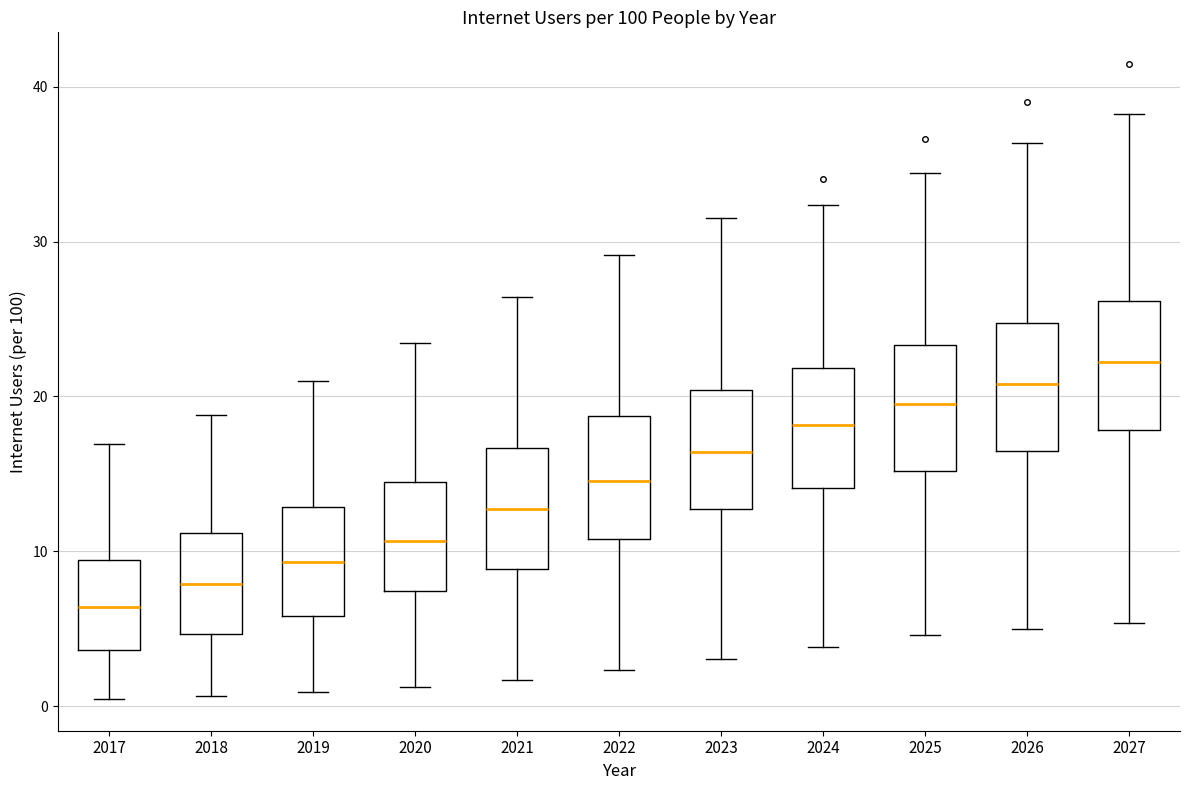

Reading left to right, transcribe this box plot: for each box, give where its median line is, the range the box spans, and where its two whiskers end, as read against the y-axis. The values are not printed on the chart, so give them approximately, as read against the axis.

2017: median 6, box 4 to 9, whiskers 0 to 17
2018: median 8, box 5 to 11, whiskers 1 to 19
2019: median 9, box 6 to 13, whiskers 1 to 21
2020: median 11, box 7 to 14, whiskers 1 to 23
2021: median 13, box 9 to 17, whiskers 2 to 26
2022: median 15, box 11 to 19, whiskers 2 to 29
2023: median 16, box 13 to 20, whiskers 3 to 32
2024: median 18, box 14 to 22, whiskers 4 to 32
2025: median 20, box 15 to 23, whiskers 5 to 34
2026: median 21, box 16 to 25, whiskers 5 to 36
2027: median 22, box 18 to 26, whiskers 5 to 38